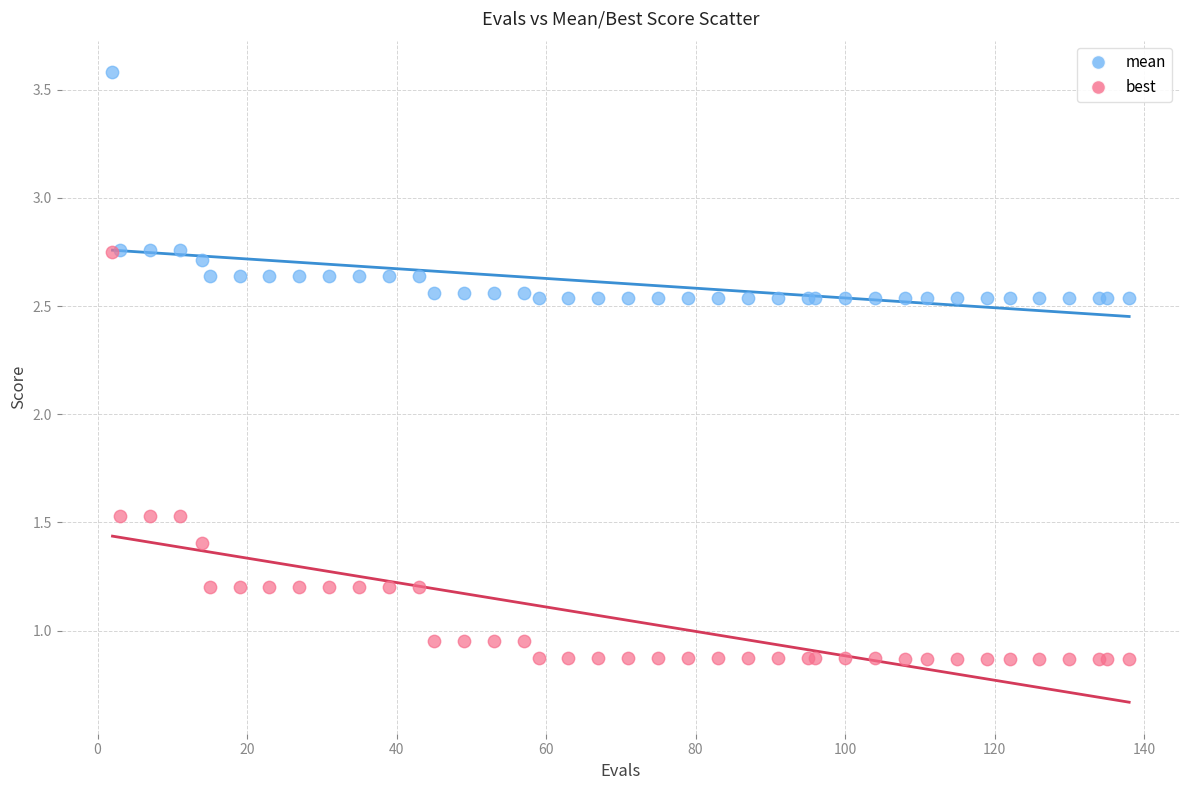

Which series contains the highest Y value?

mean